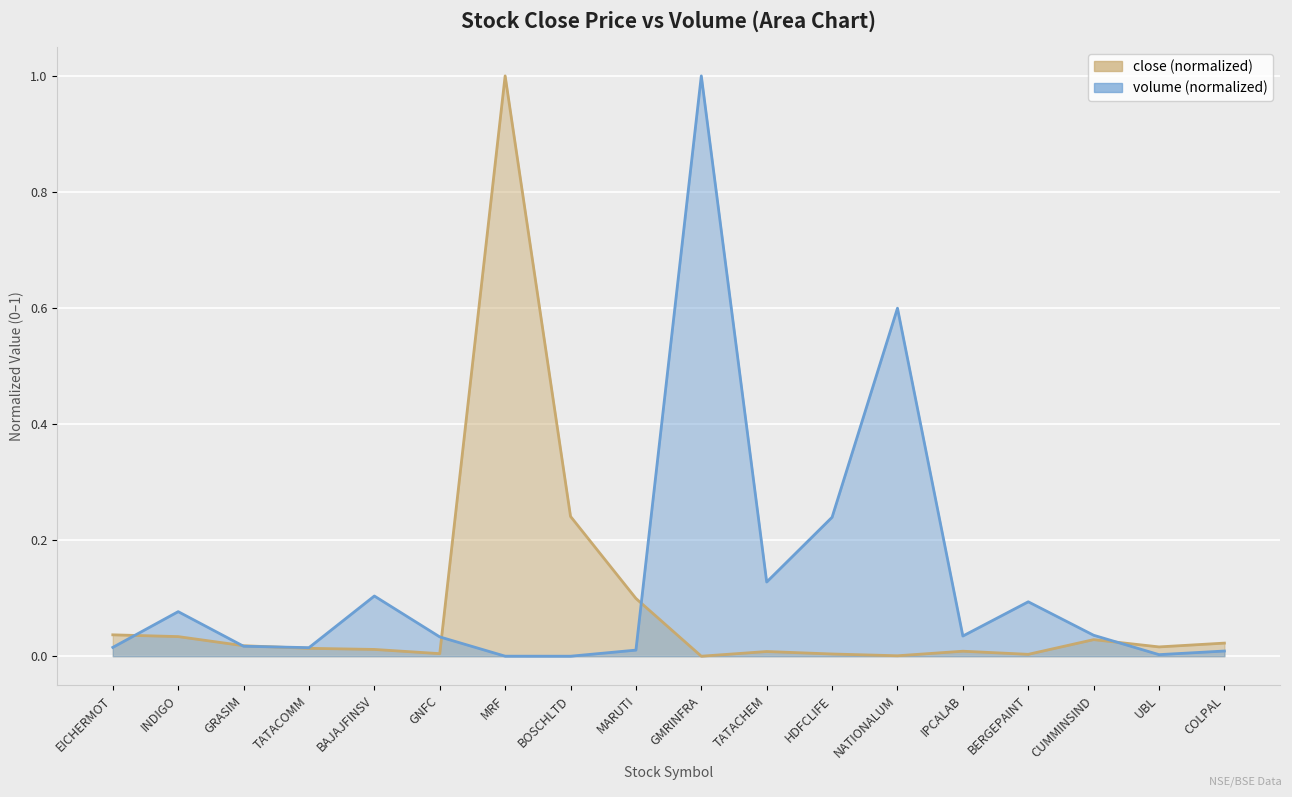

What is the sum of all close values?

1.6